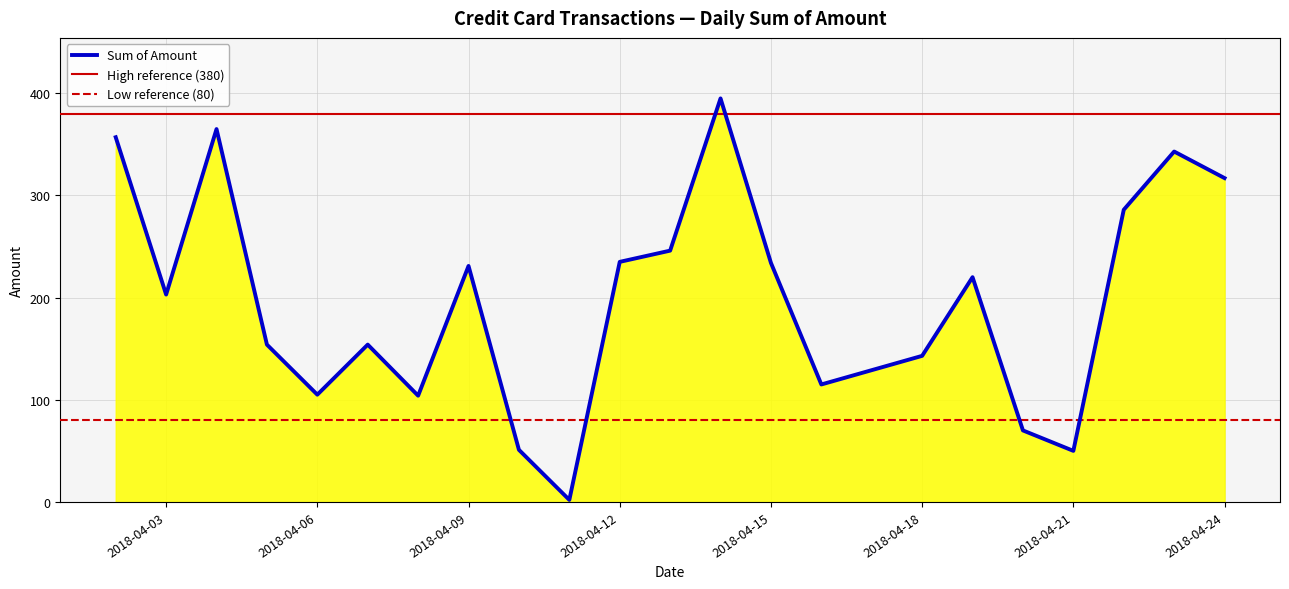

Is it true that the value at 2018-04-06 is 32?

False